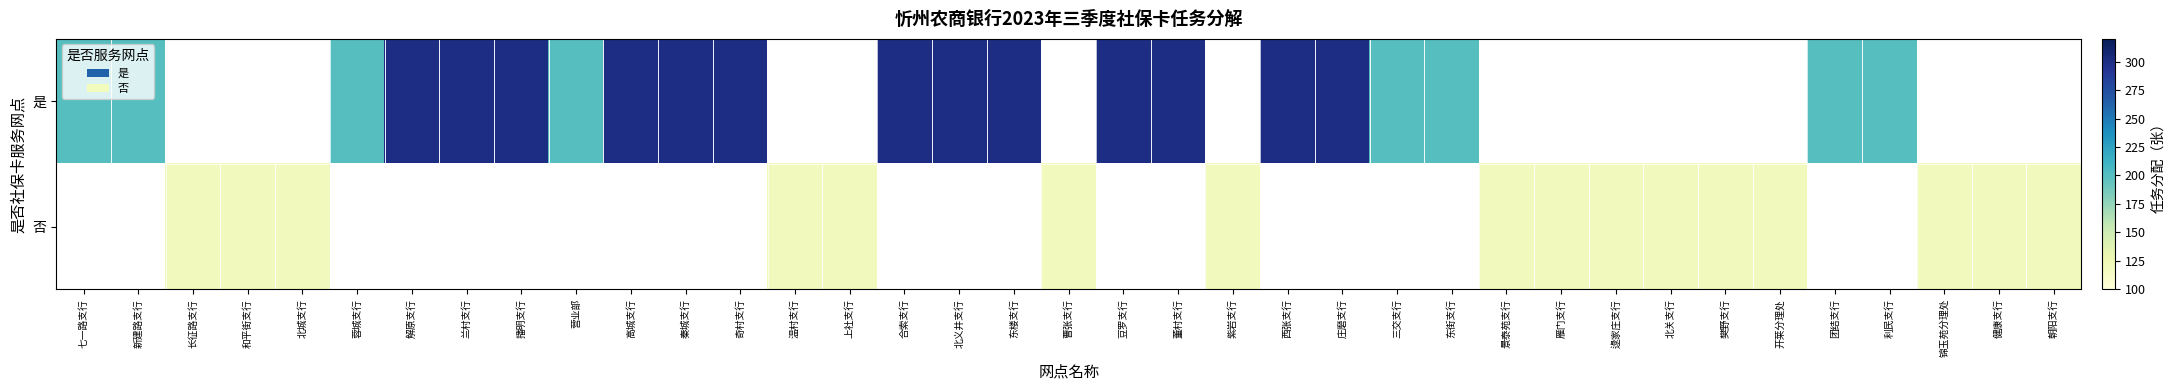

At how many categories does at least one series exceed 274?

13